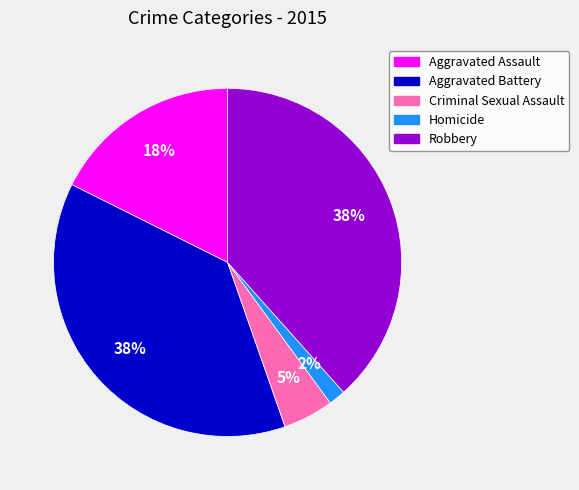

Which has a higher value, Aggravated Assault or Aggravated Battery?

Aggravated Battery